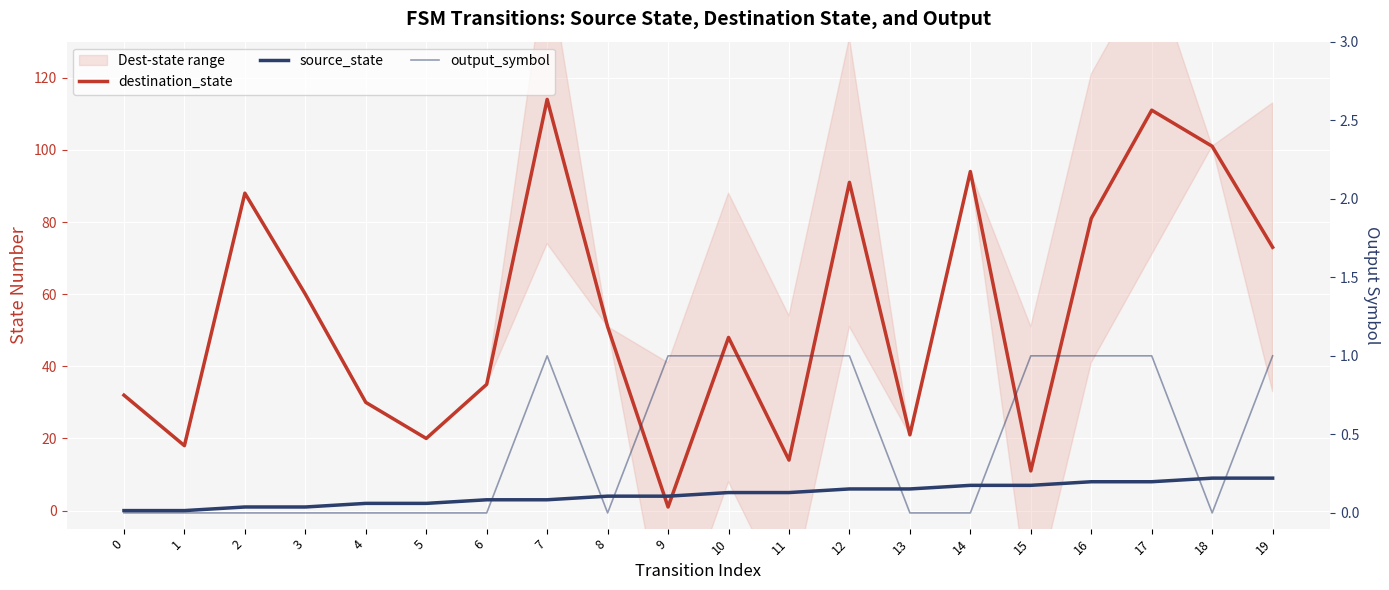

What is the total value across all series at 18?

110